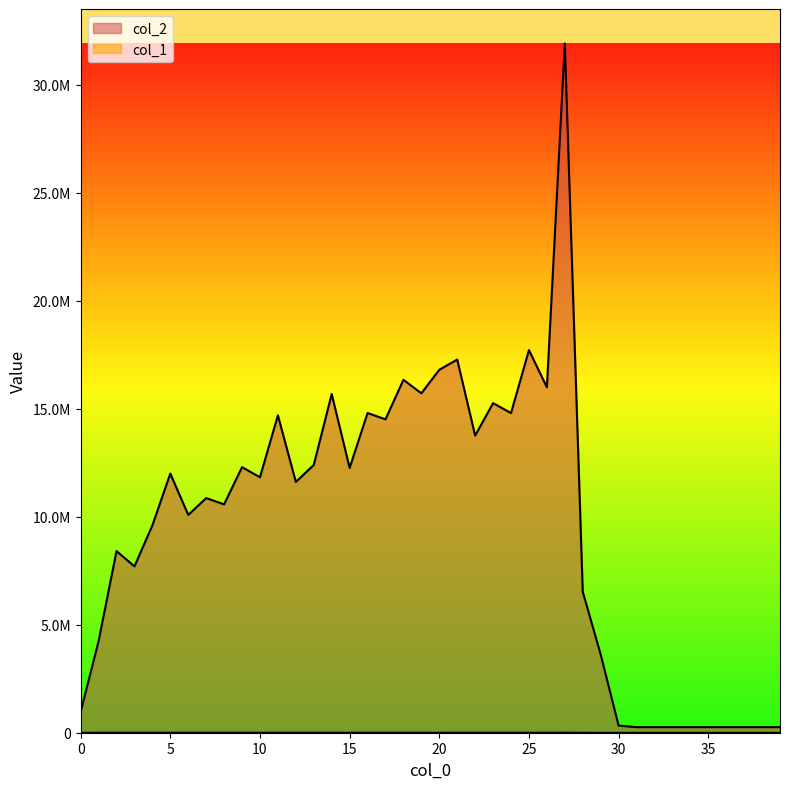

Reading right to left, what are all the values shown in this chart?

col_2: 258048	258048	258048	258048	258048	258048	258048	258048	258048	328823	3619546	6525268	31904223	15989490	17712223	14795411	15256076	13752640	17272540	16800518	15710271	16335296	14505977	14798571	12255757	15678295	12393315	11609260	14690934	11824404	12292743	10571350	10860223	10080161	11996311	9595893	7698030	8407733	4237519	966318
col_1: 4608	4608	4608	4608	4608	4608	4608	4608	4608	4610	4725	5872	10382	7408	7414	7291	7349	7496	7877	7081	7312	7821	7201	6961	7742	8255	7468	7754	7478	7520	7530	7312	7068	8191	8189	7278	7403	7691	6883	5058